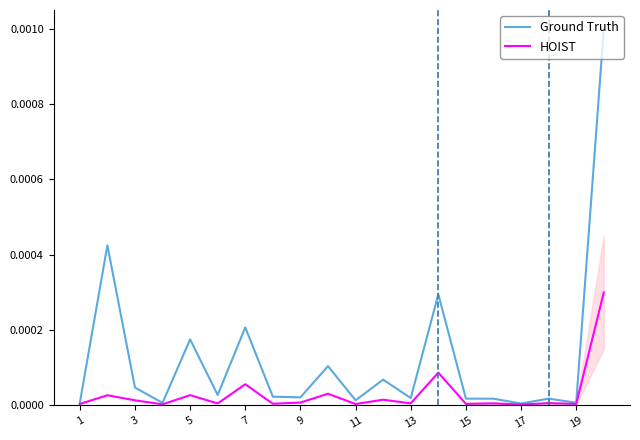

Is the value of HOIST at 1 greater than the value of Ground Truth at 13?

No